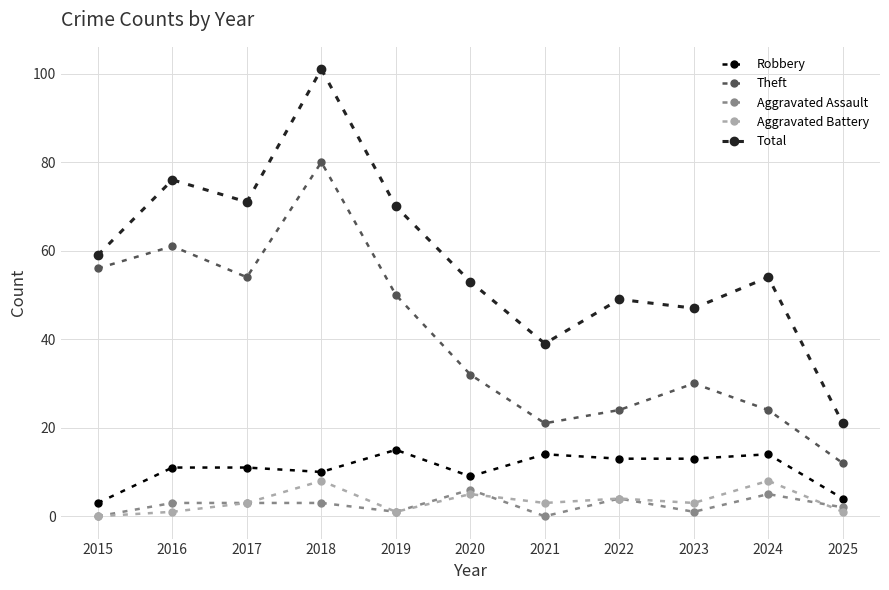

At which category is the sum across all series the highest?

2018